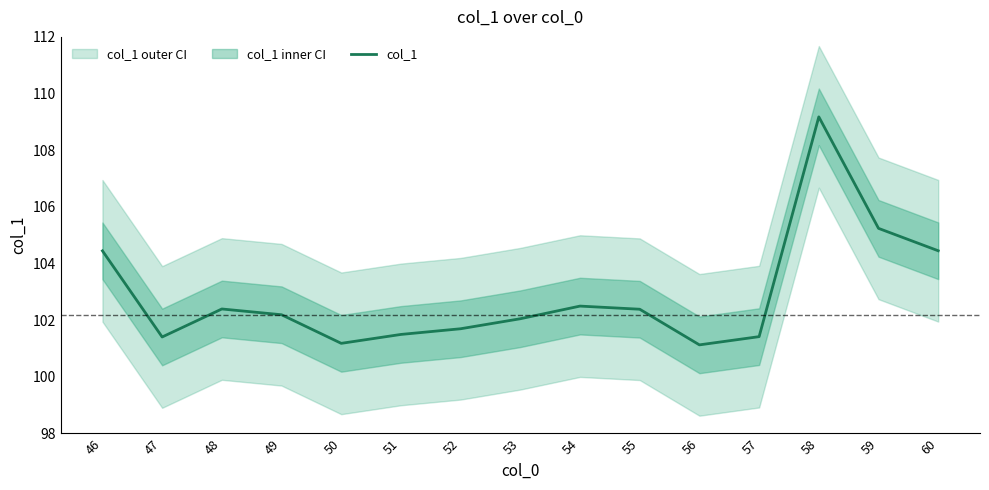

The chart shows a value of 101.5 at 51. True or false?

True